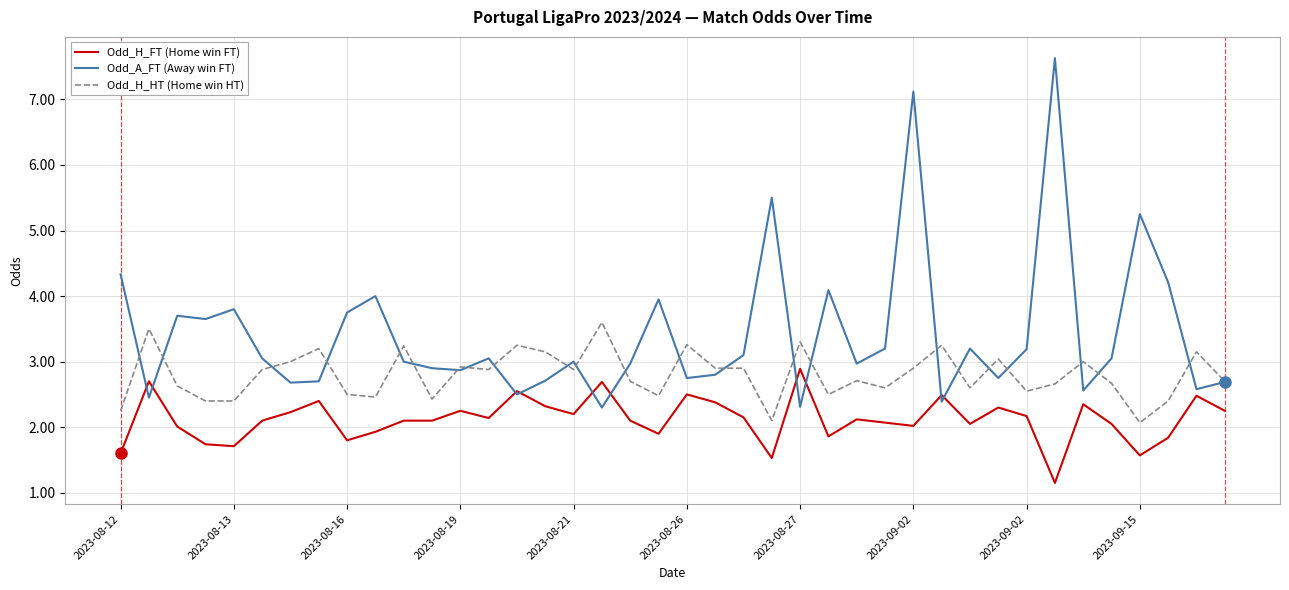

What is the highest value of the Odd_H_HT (Home win HT) series?

3.6